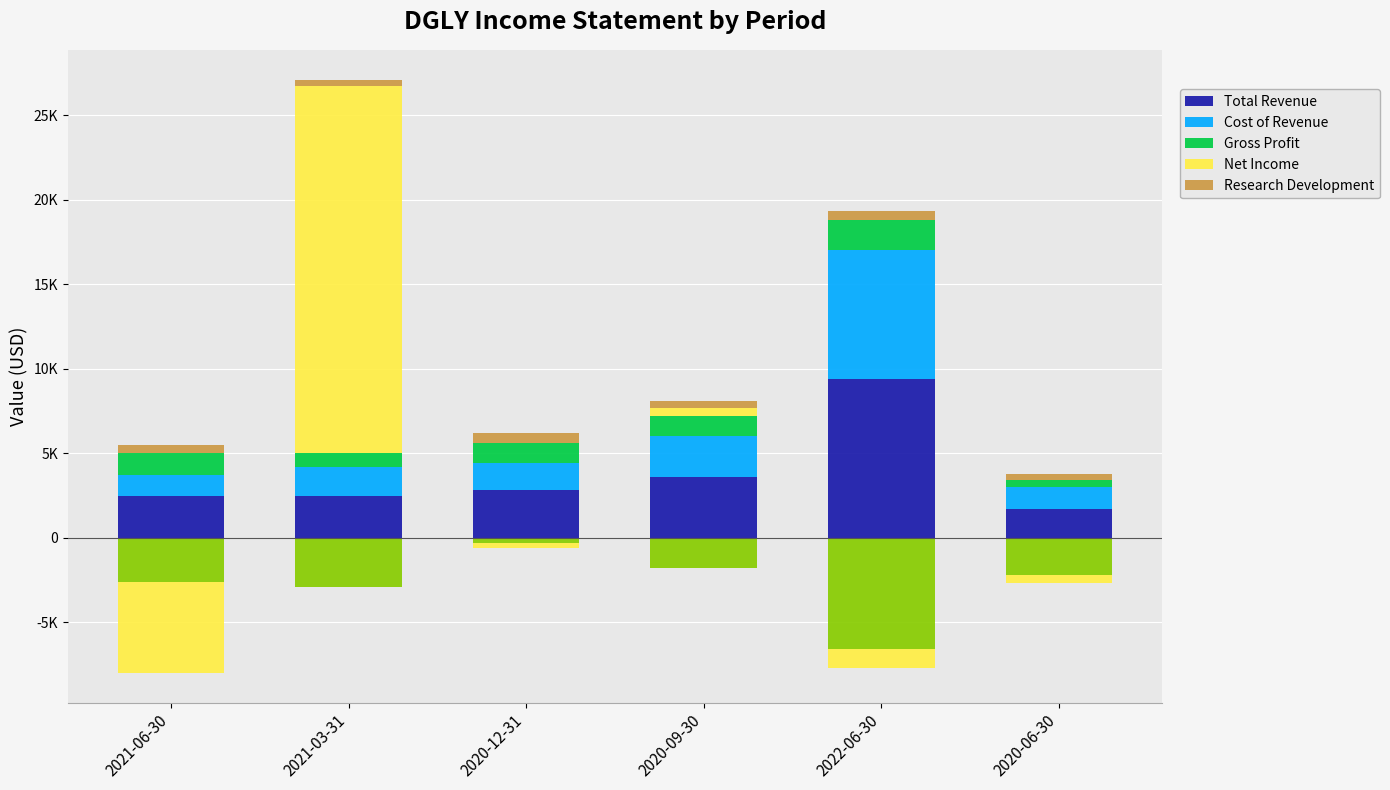

The Total Revenue series shows 1351 at 2021-06-30. True or false?

False